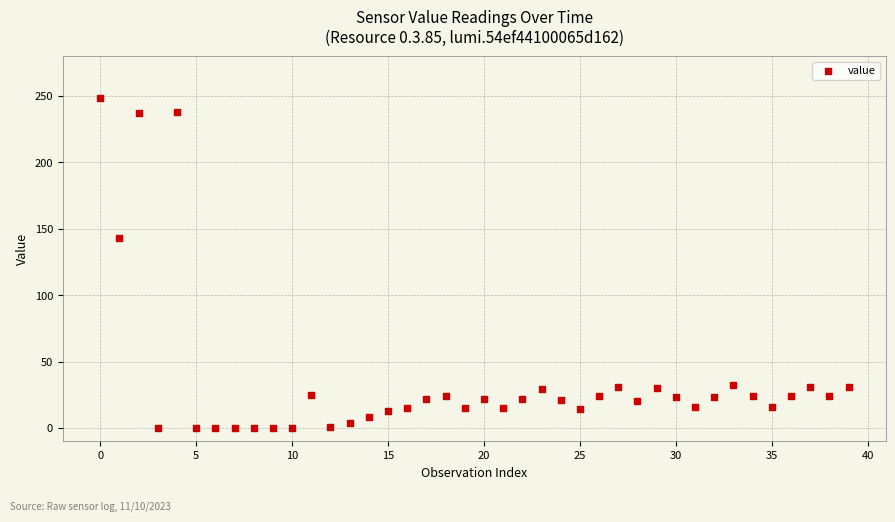

What Y value in the scatter plot is closest to 124?

143